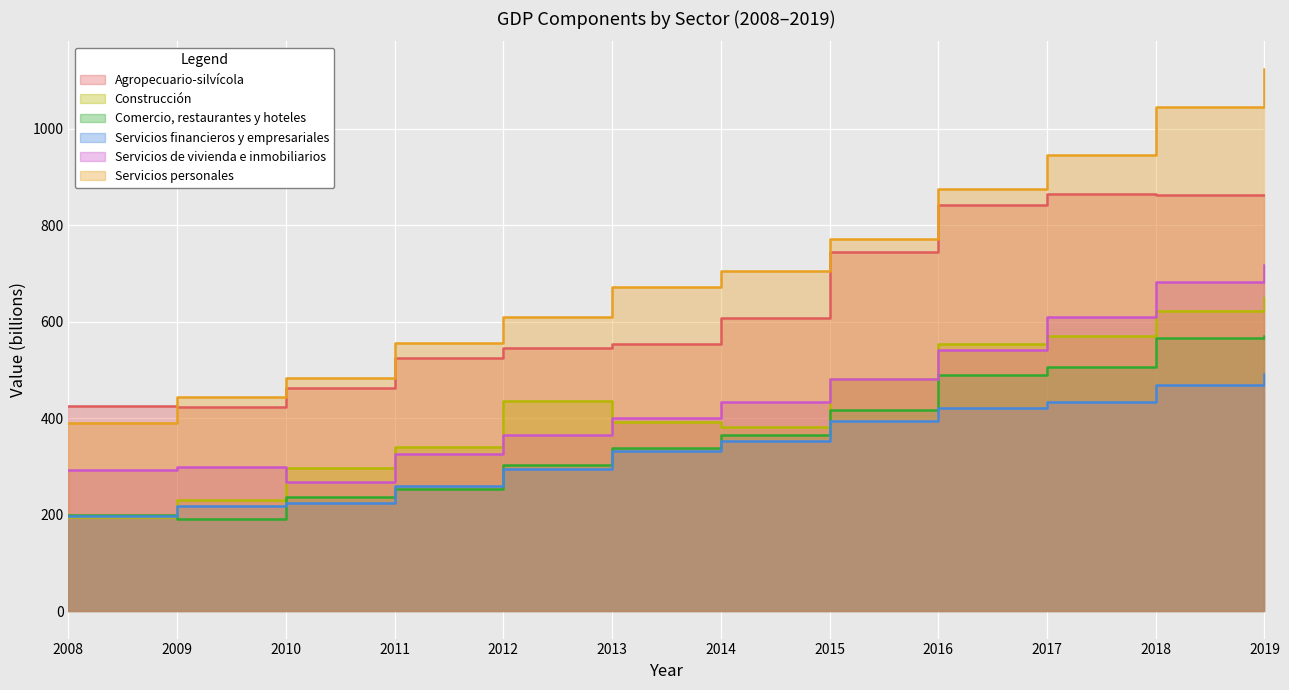

Reading right to left, list all the values displayed in this chart.

Agropecuario-silvícola: 862	863	865	843	745	609	555	545	526	464	424	425
Construcción: 650	622	570	554	481	382	392	437	340	297	230	196
Comercio, restaurantes y hoteles: 571	567	507	490	417	366	339	303	254	238	192	199
Servicios financieros y empresariales: 492	469	434	421	395	353	333	295	259	225	218	197
Servicios de vivienda e inmobiliarios: 718	682	611	542	482	433	401	365	327	268	300	293
Servicios personales: 1125	1045	945	876	772	706	672	610	556	484	444	390